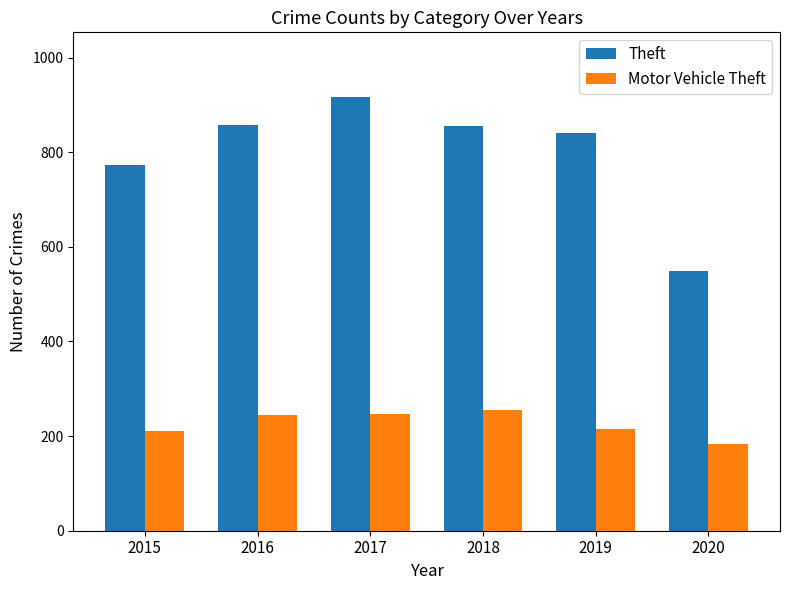

The Theft series shows 1429 at 2016. True or false?

False